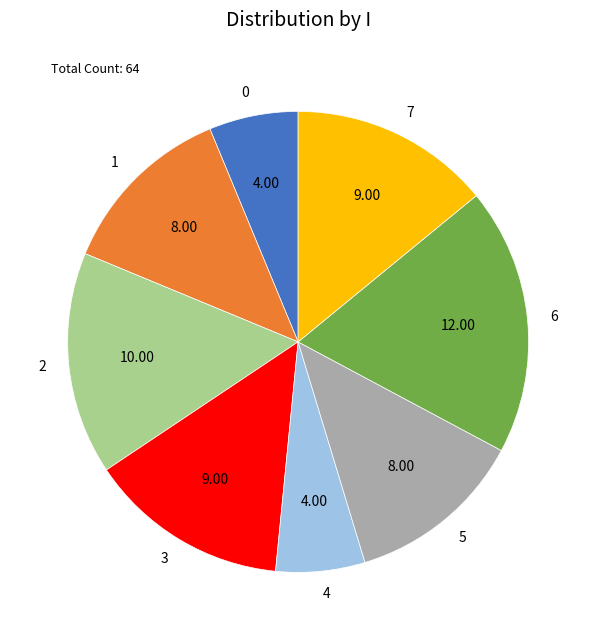

Count the number of slices in the pie.

8